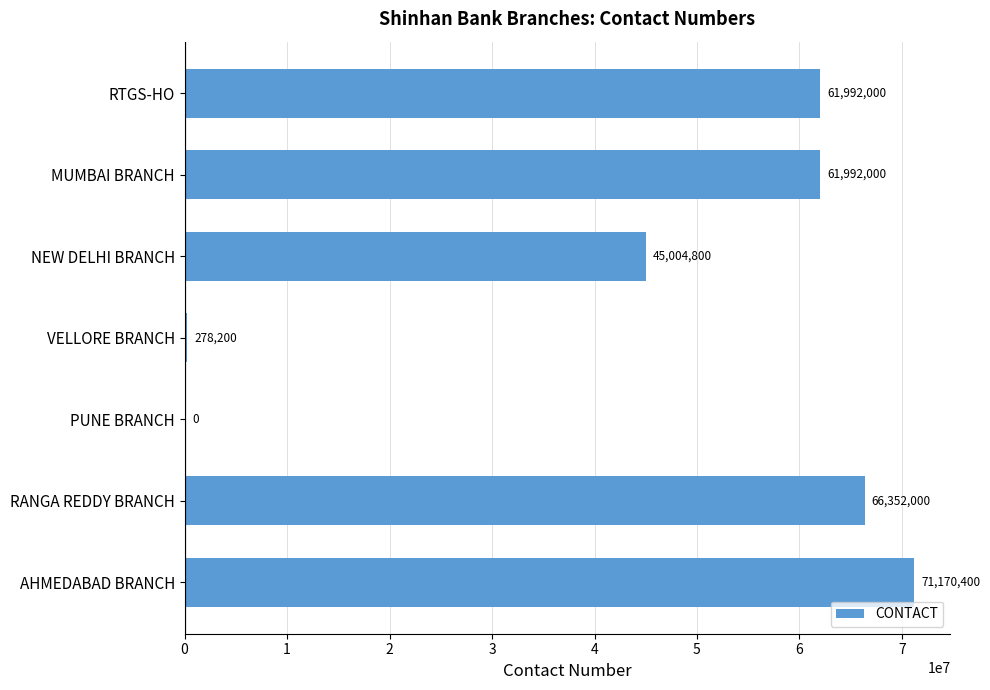

Reading bottom to top, what are all the values shown in this chart?

AHMEDABAD BRANCH=71170400	RANGA REDDY BRANCH=66352000	PUNE BRANCH=0	VELLORE BRANCH=278200	NEW DELHI BRANCH=45004800	MUMBAI BRANCH=61992000	RTGS-HO=61992000